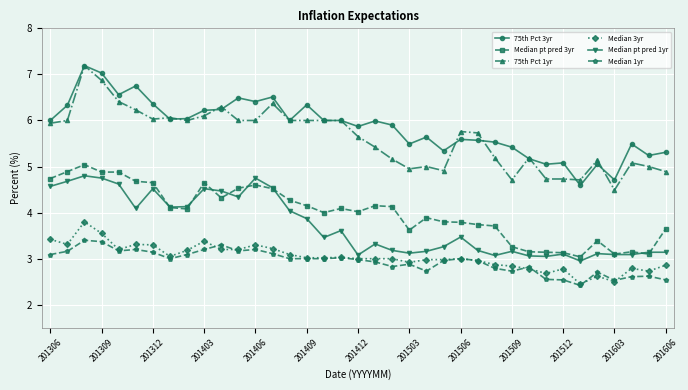

How many lines are shown in the chart?

6